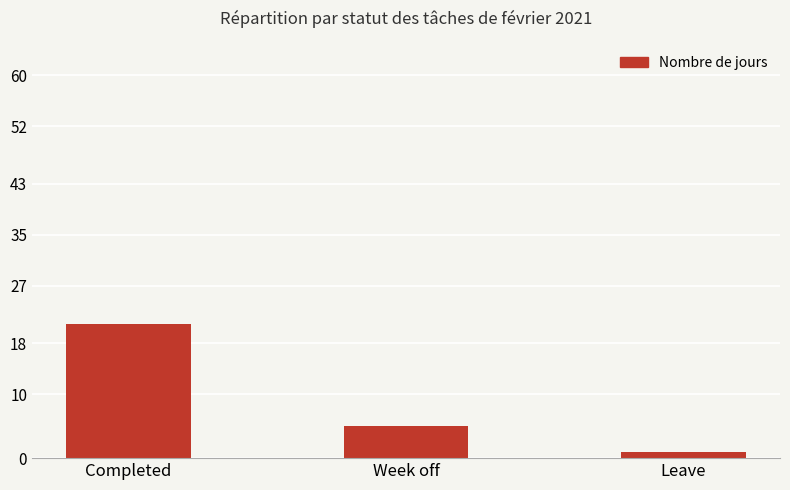

Between Leave and Completed, which is larger?

Completed